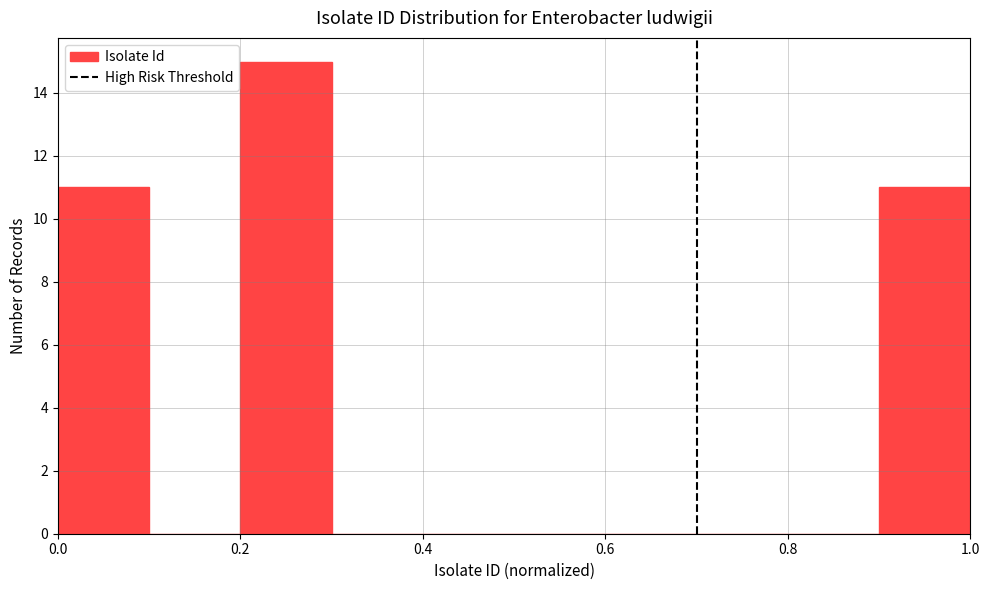

Reading left to right, list every bar in this chart as the range it spans on the x-axis followed by its height. The values are not printed on the chart, so give them approximately, as read against the axis.

0.0 to 0.1: 11
0.1 to 0.2: 0
0.2 to 0.3: 15
0.3 to 0.4: 0
0.4 to 0.5: 0
0.5 to 0.6: 0
0.6 to 0.7: 0
0.7 to 0.8: 0
0.8 to 0.9: 0
0.9 to 1.0: 11